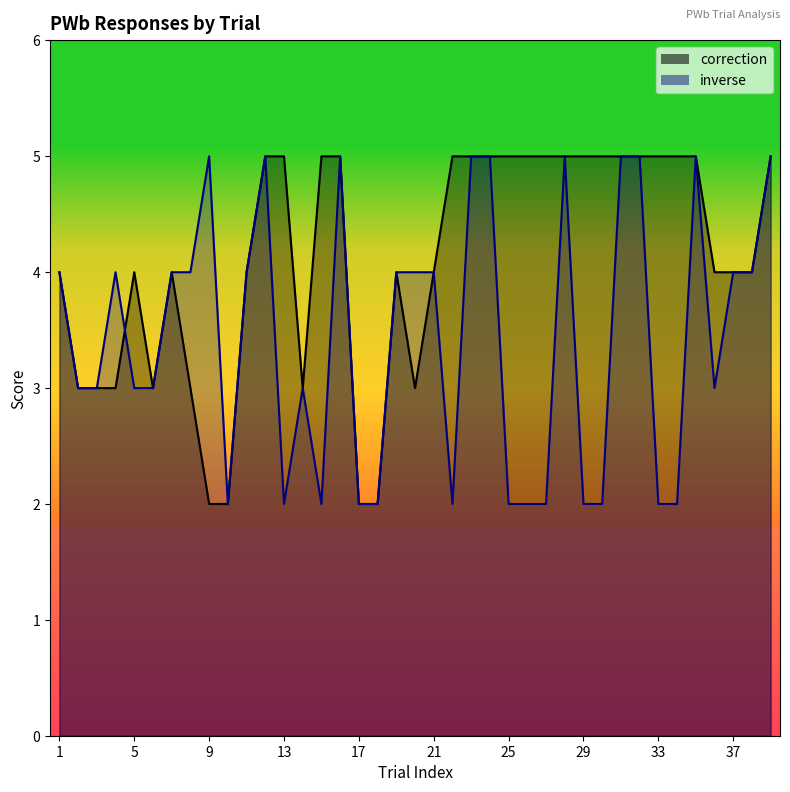

At which category is the sum across all series the highest?

12